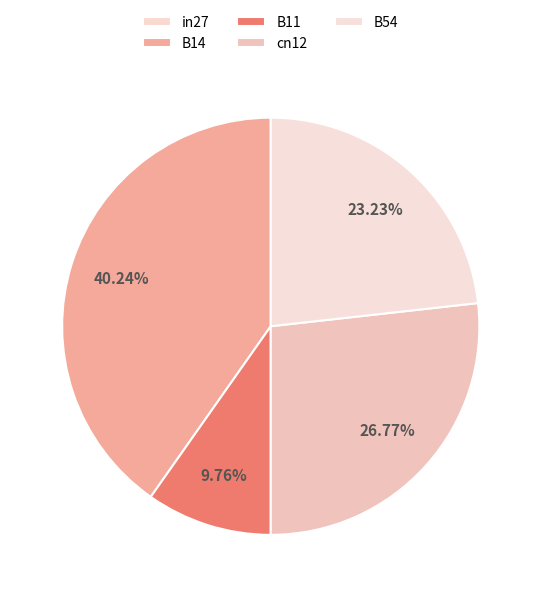

Does any single category account for the majority?

No